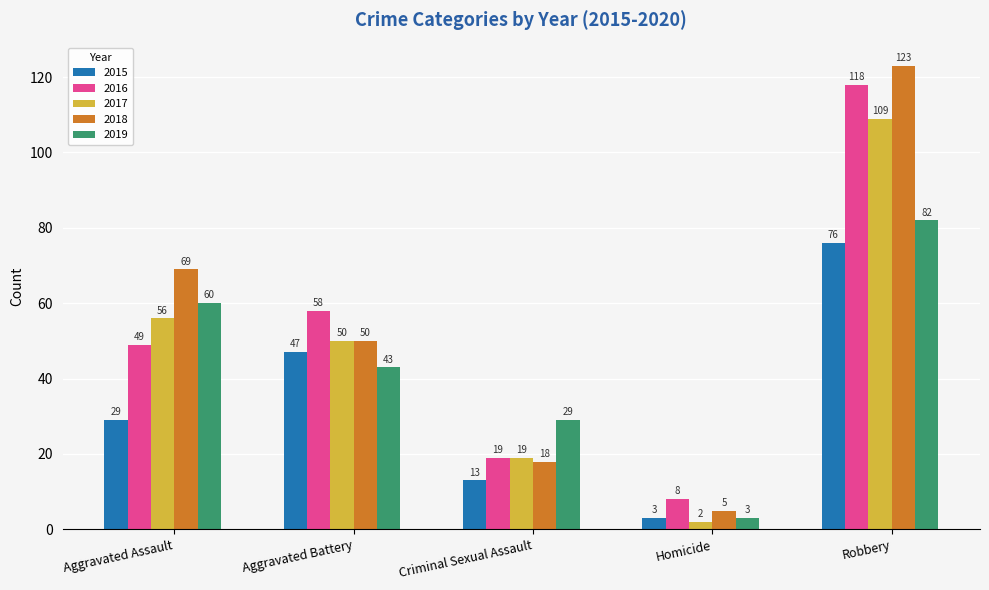

At how many categories does at least one series exceed 4?

5